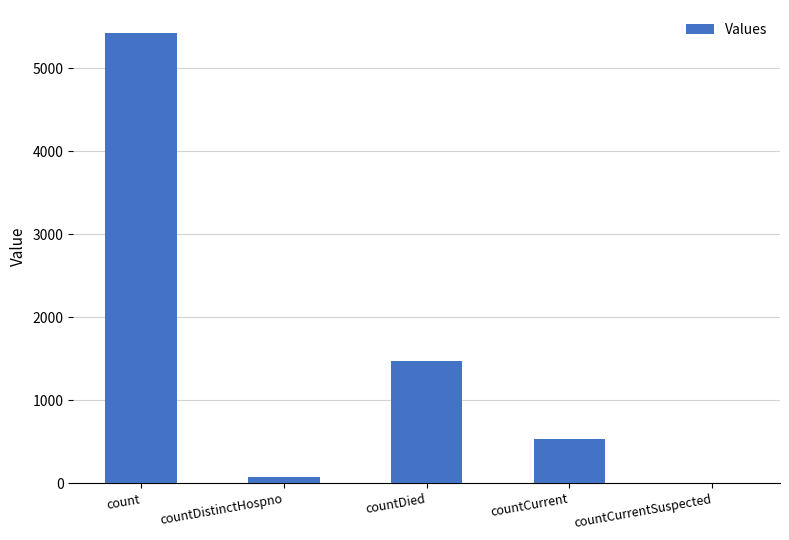

What is the ratio of the value at countDied to the value at count?

0.3